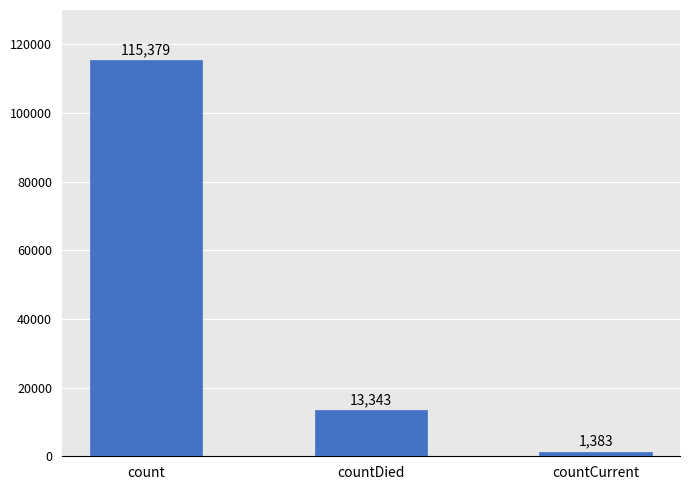

Reading left to right, transcribe all the data shown in this chart.

115379	13343	1383